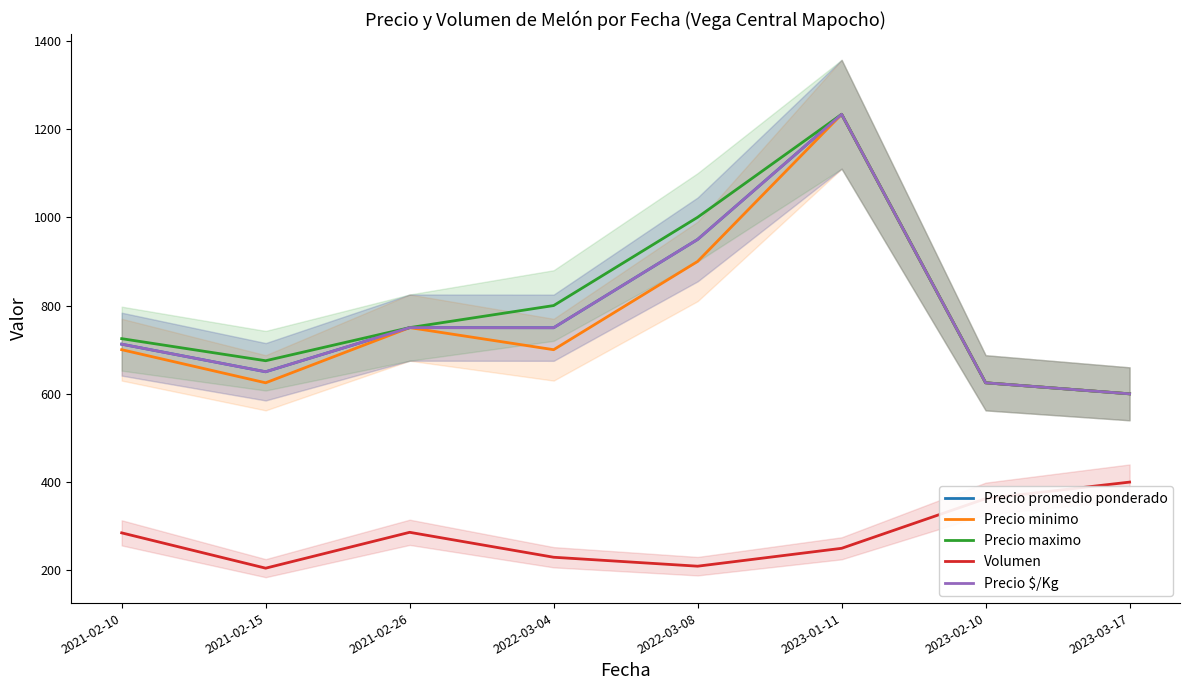

How many values in the Precio minimo series exceed 700?

3